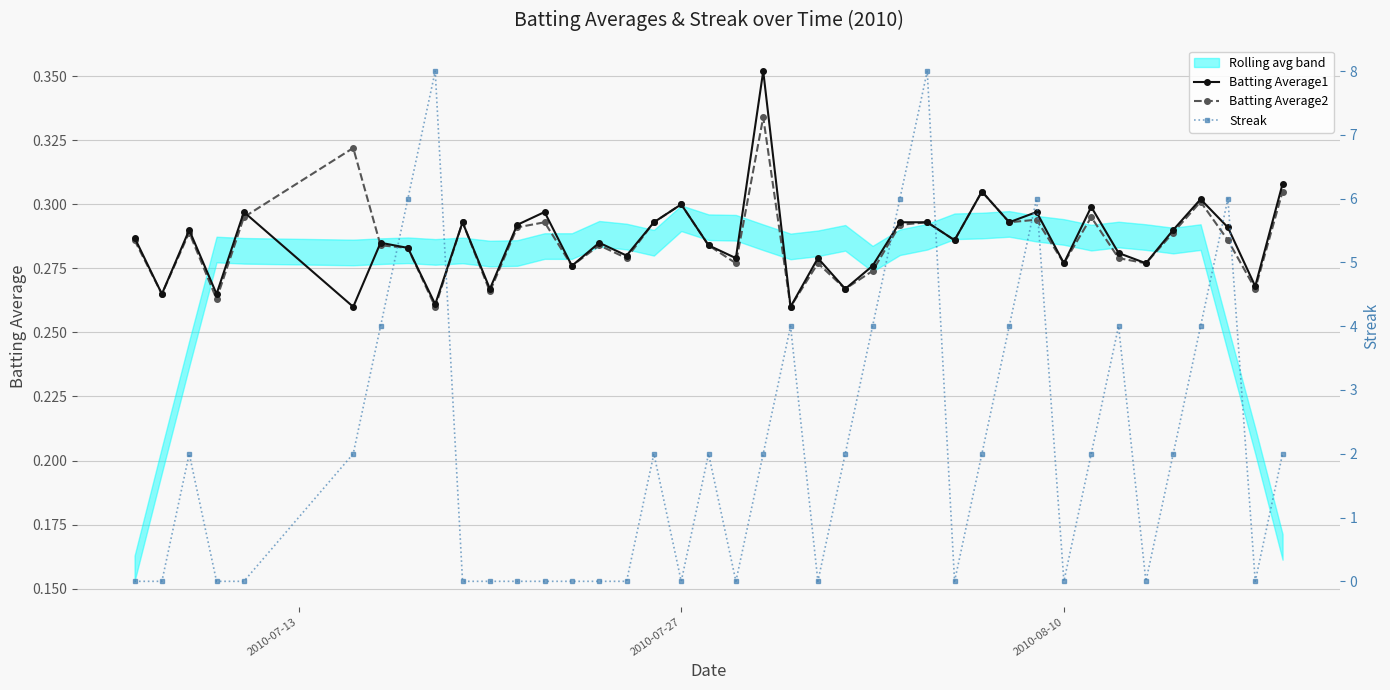

Which series ends up on top after the final intersection of Batting Average2 and Batting Average1?

Batting Average1